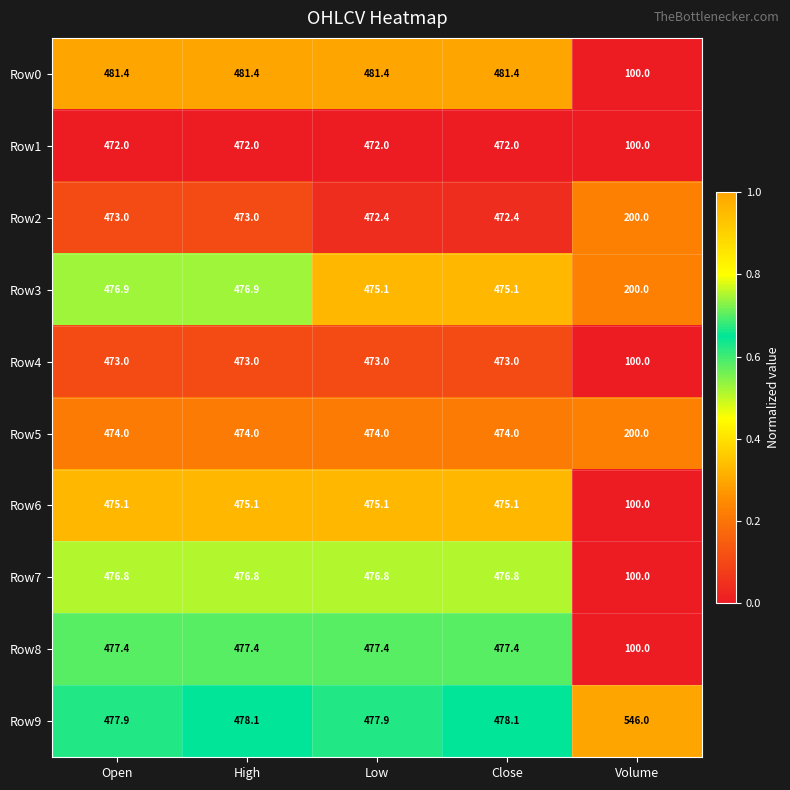

Read the Row8 value at Close.

477.4